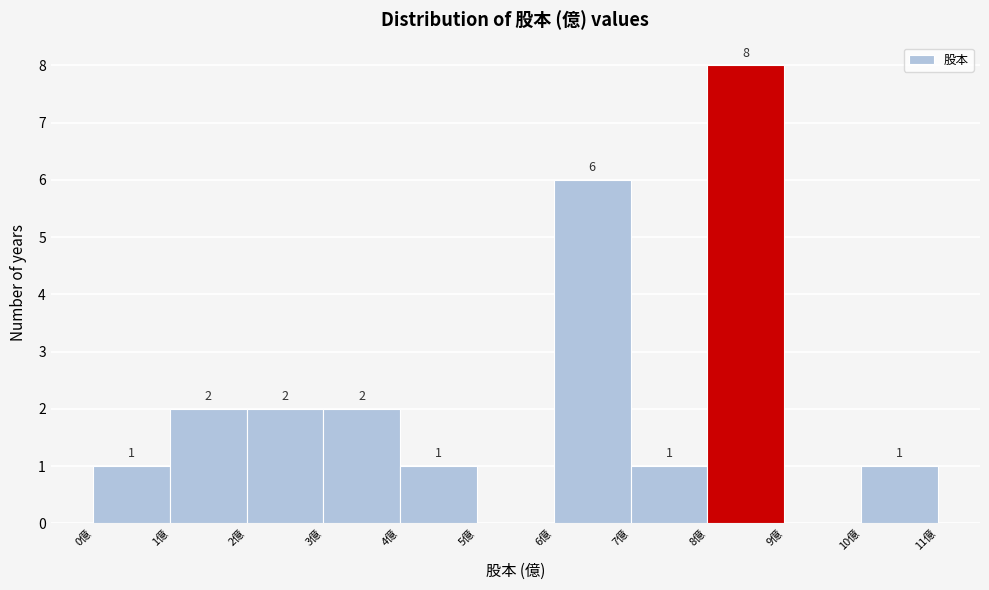

Over which range of the x-axis is the bar tallest?

8 to 9